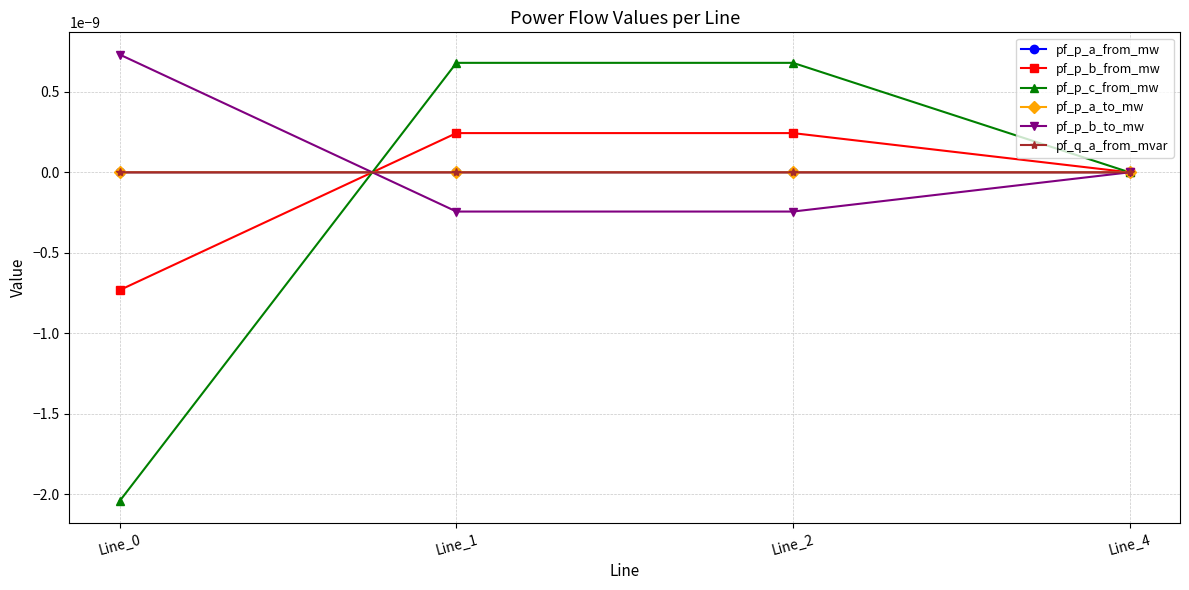

Which label corresponds to the largest value in the chart?

Line_0